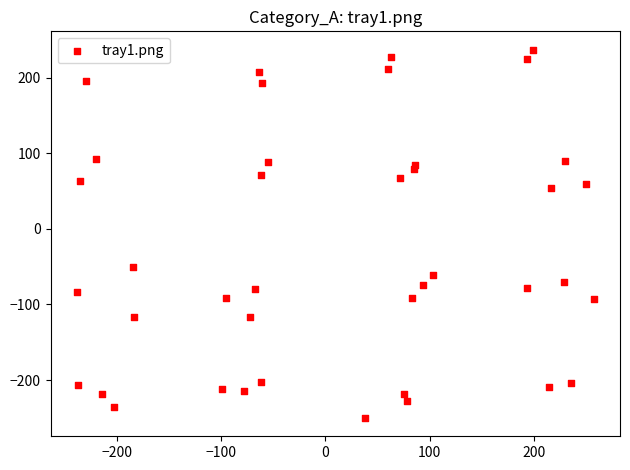

What Y value in the scatter plot is closest to -6?

-51